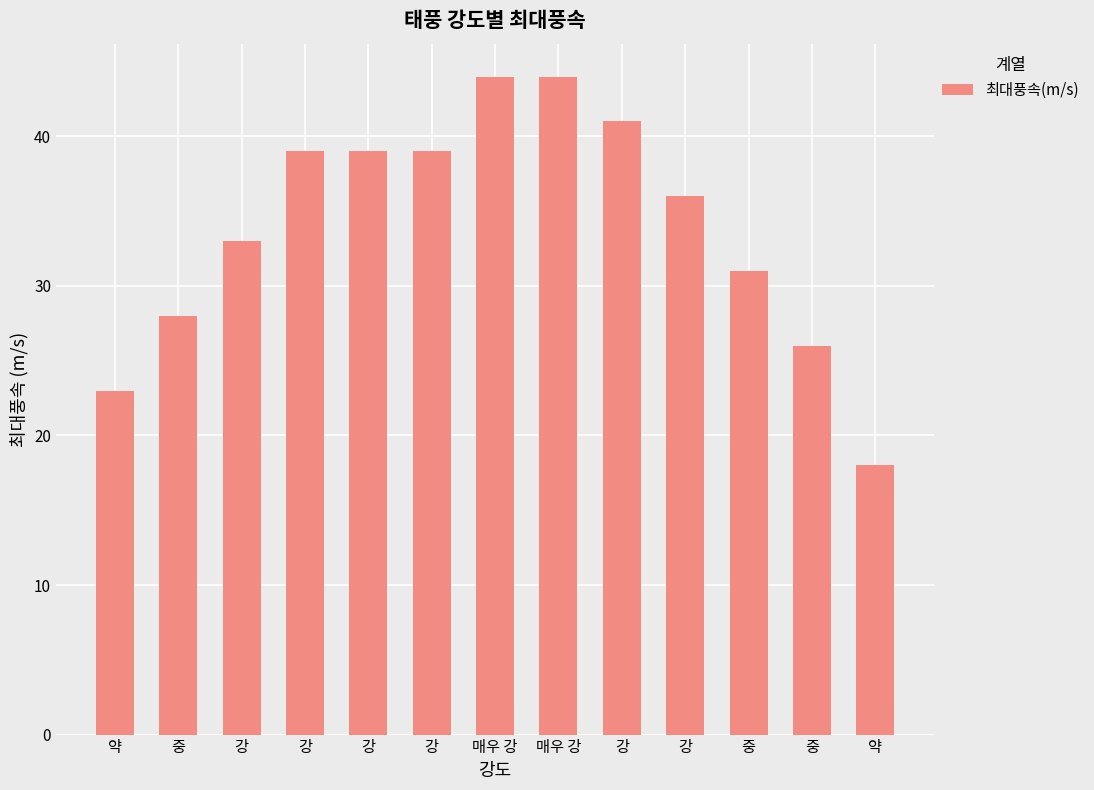

What is the difference between the maximum and minimum values?

26